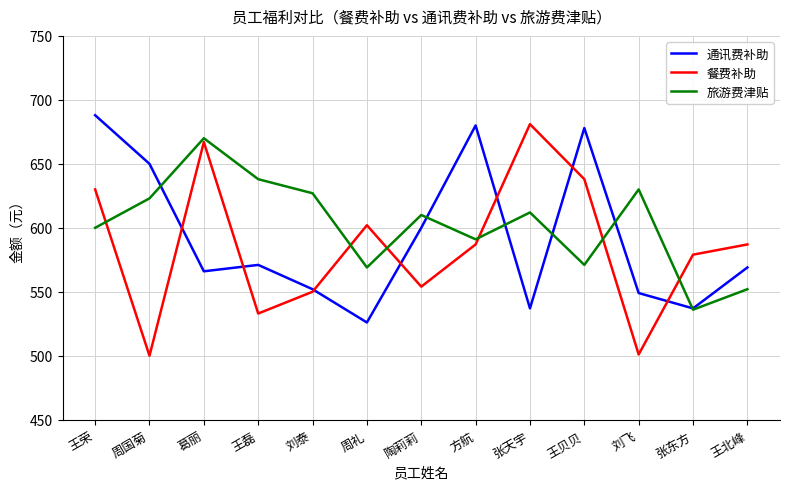

Is this an area chart (filled region under the line)?

No